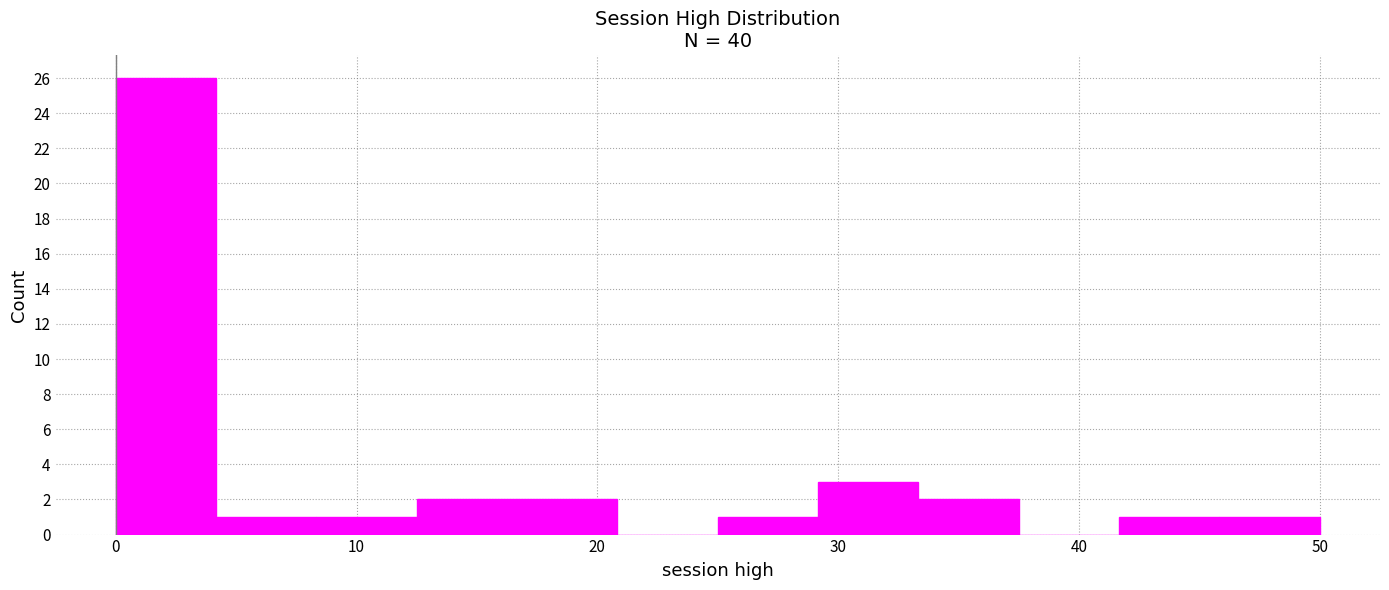

Reading left to right, list every bar in this chart as the range it spans on the x-axis followed by its height. Neither the bar edges nor the heights are printed on the chart, so give them approximately, as read against the axes.

0 to 4: 26
4 to 8: 1
8 to 13: 1
13 to 17: 2
17 to 21: 2
21 to 25: 0
25 to 29: 1
29 to 33: 3
33 to 38: 2
38 to 42: 0
42 to 46: 1
46 to 50: 1